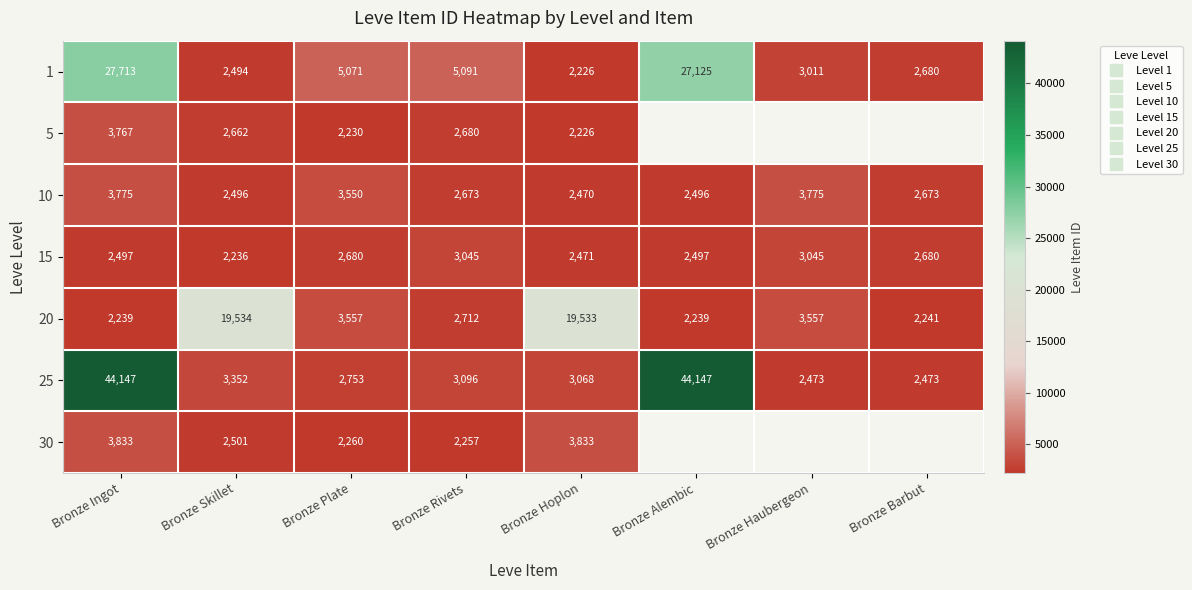

Count the number of data series in this chart.

7